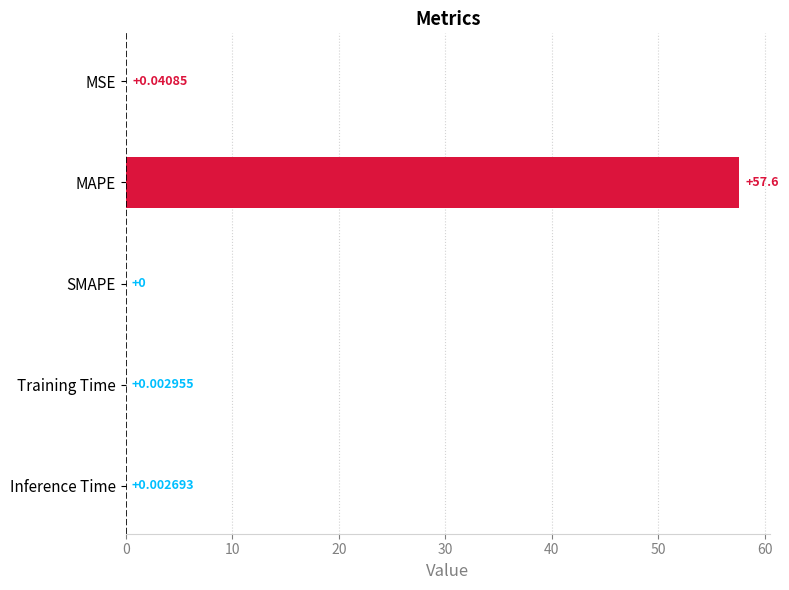

What is the sum of all values?

57.6